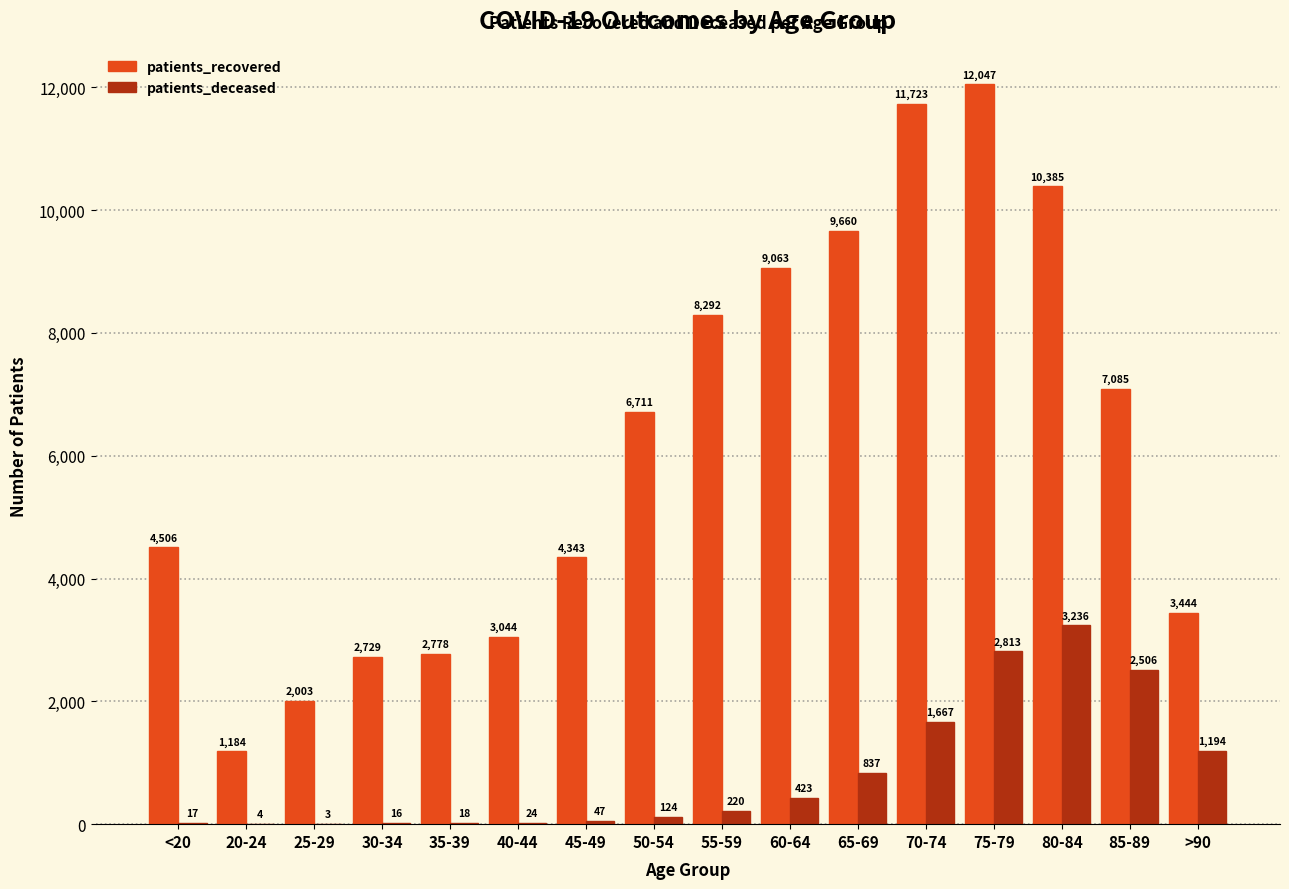

The value of patients_recovered at 85-89 is 7085. True or false?

True